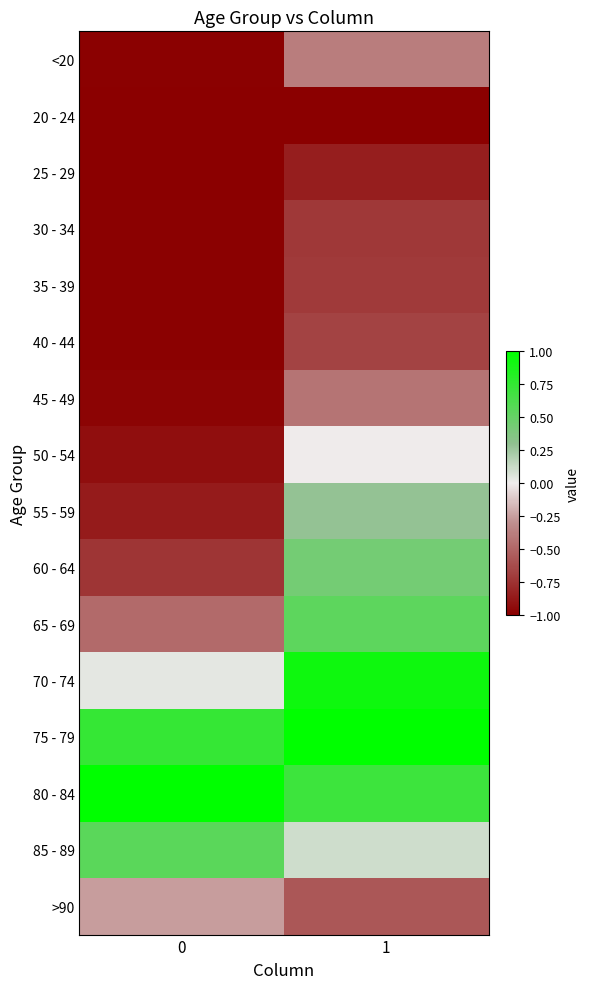

Reading left to right, list all the values displayed in this chart.

<20: 0=-1.0	1=-0.4
20 - 24: 0=-1.0	1=-1.0
25 - 29: 0=-1.0	1=-0.8
30 - 34: 0=-1.0	1=-0.7
35 - 39: 0=-1.0	1=-0.7
40 - 44: 0=-1.0	1=-0.7
45 - 49: 0=-1.0	1=-0.4
50 - 54: 0=-0.9	1=-0.0
55 - 59: 0=-0.9	1=0.3
60 - 64: 0=-0.7	1=0.4
65 - 69: 0=-0.5	1=0.5
70 - 74: 0=0.0	1=0.9
75 - 79: 0=0.7	1=1.0
80 - 84: 0=1.0	1=0.7
85 - 89: 0=0.6	1=0.1
>90: 0=-0.3	1=-0.6